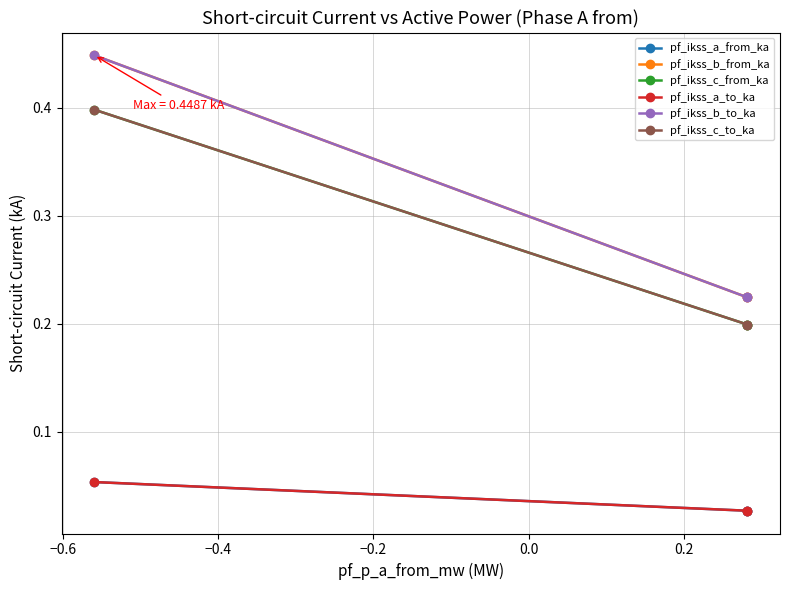

Does the chart have visible grid lines?

Yes